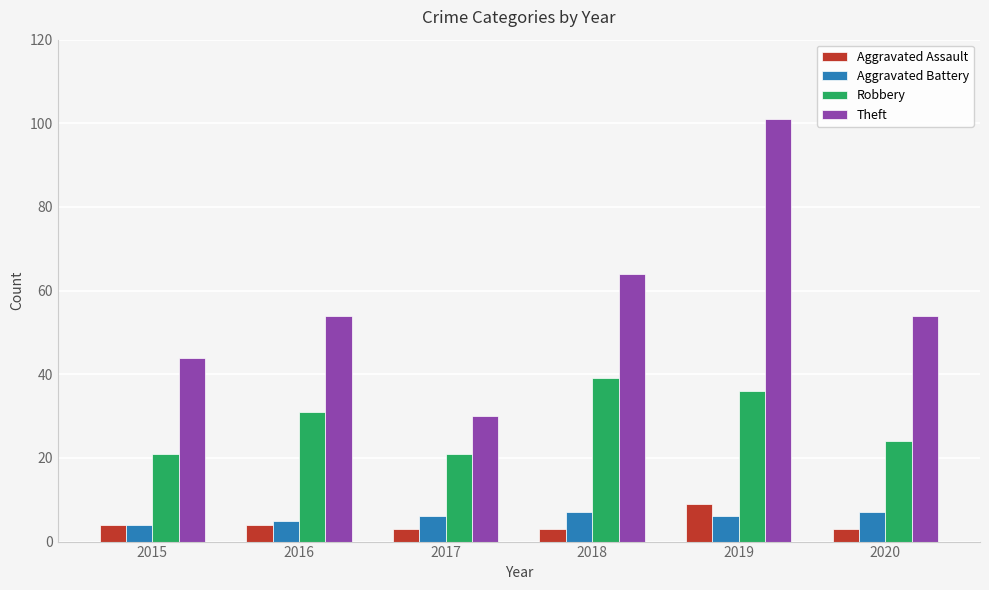

How many distinct data groups are displayed?

4